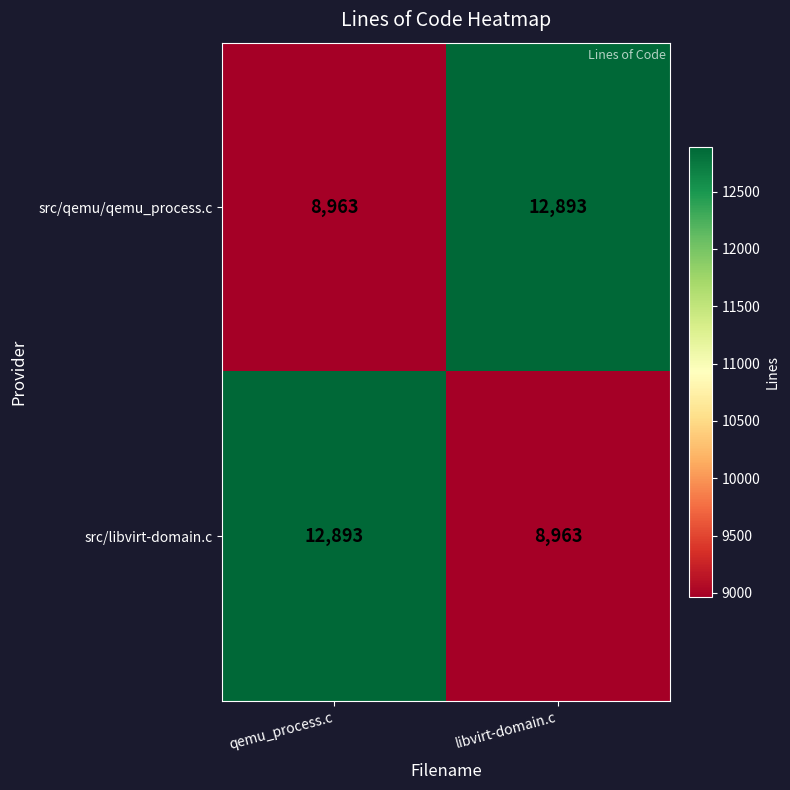

What is the sum of the src/libvirt-domain.c values at libvirt-domain.c and qemu_process.c?

21856